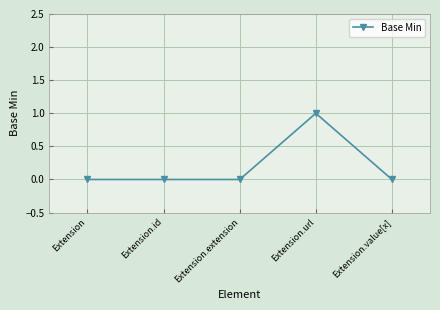

What is the difference between the values at Extension.url and Extension.id?

1